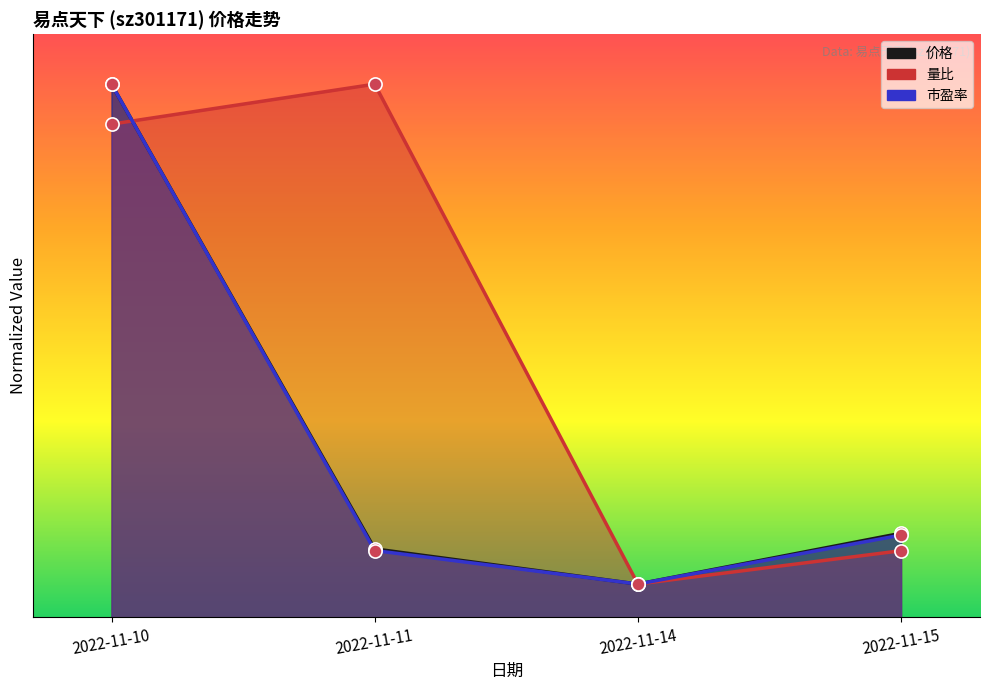

Which series has the largest Y range (max minus min)?

价格